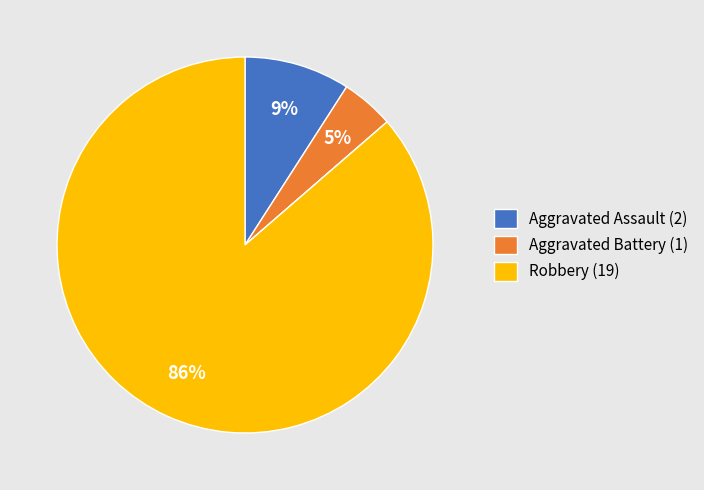

Is there a majority slice in this chart?

Yes